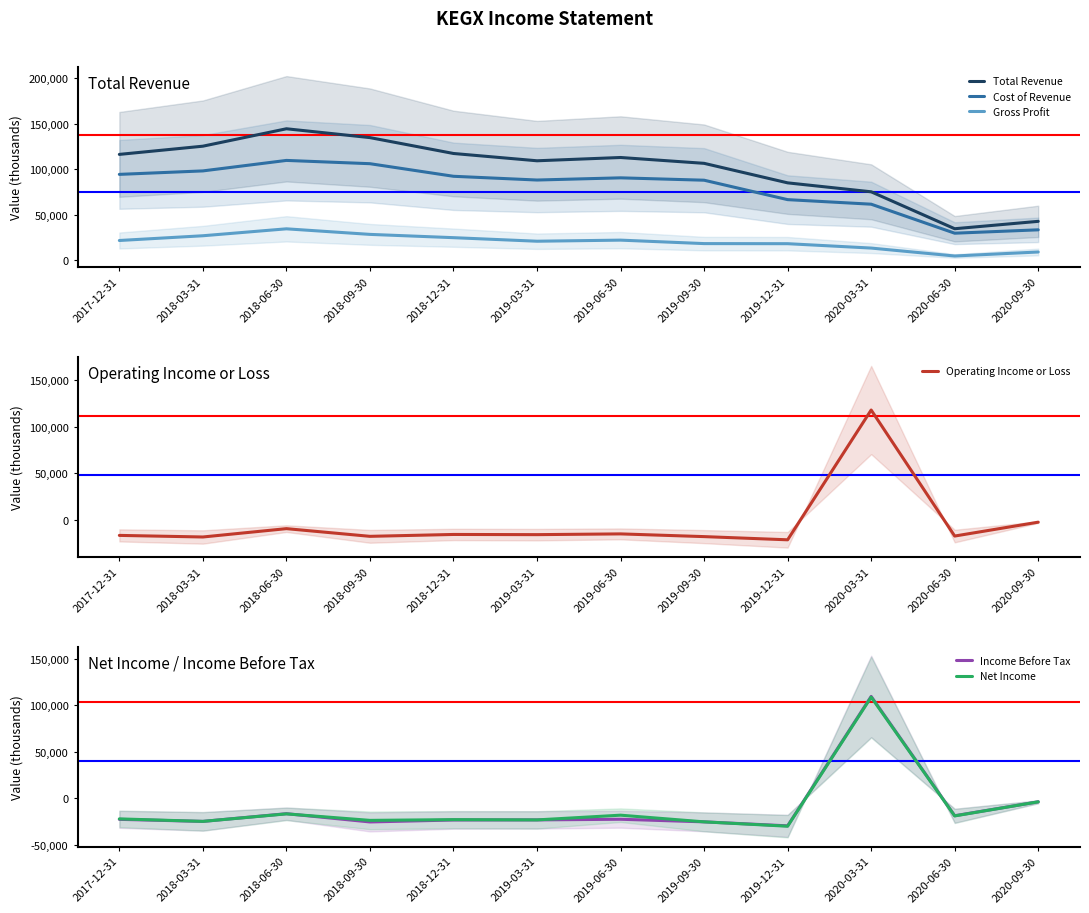

How many interior local peaks does the Cost of Revenue series have?

2